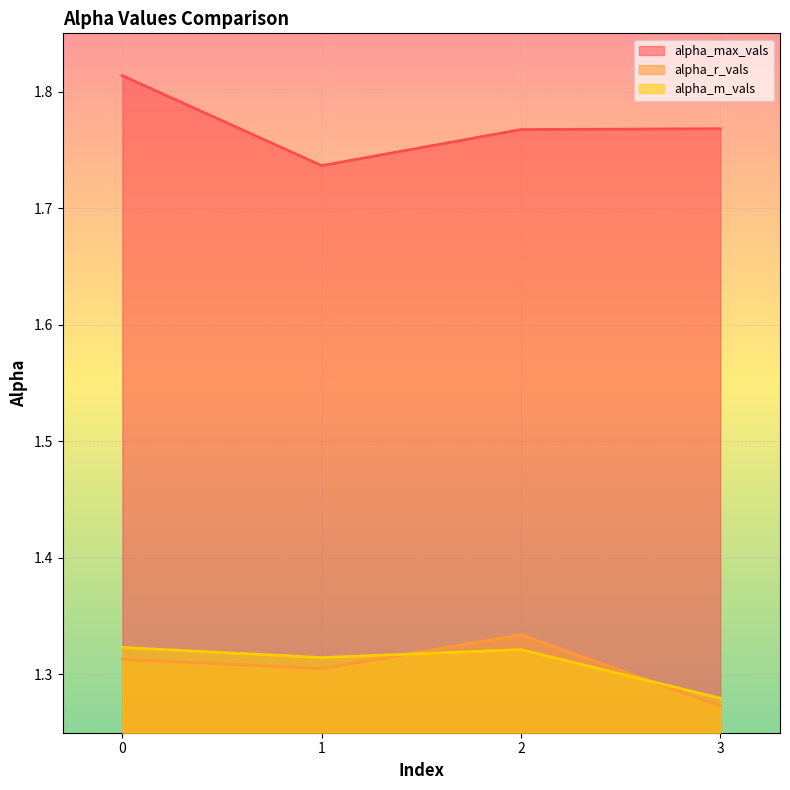

What is the sum of the alpha_m_vals values at 0 and 2?

2.6